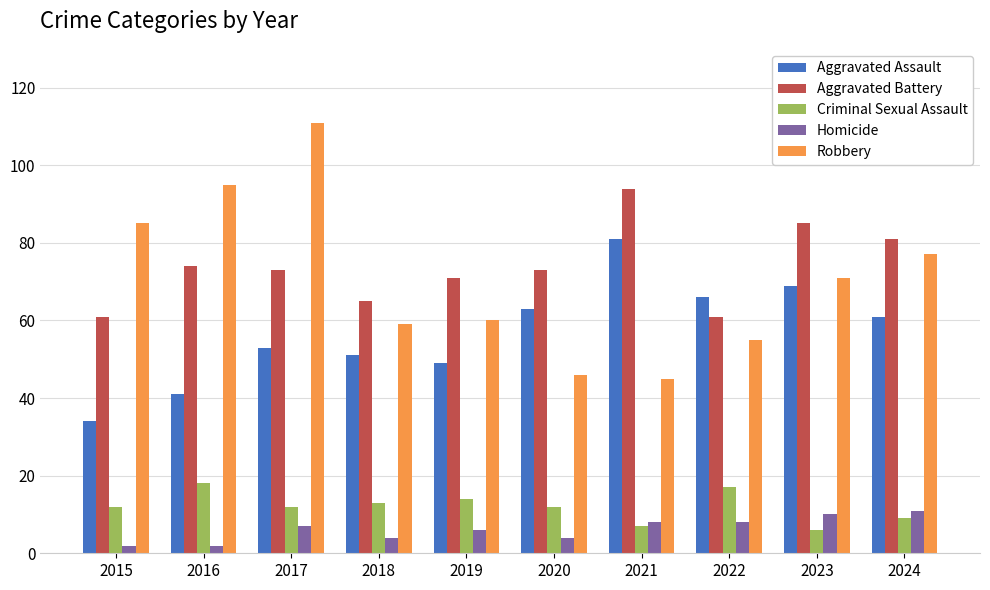

What is the difference between the highest and lowest values at 2021?

87